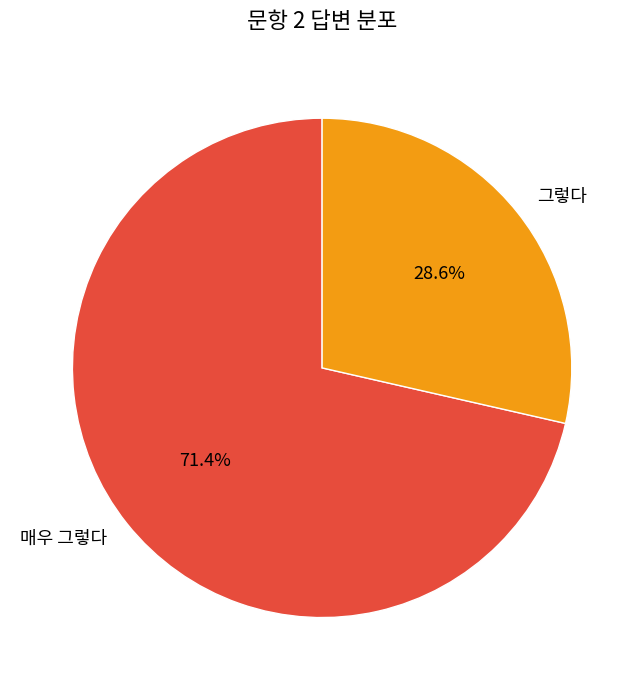

To the nearest percent, what is the difference between the largest and smallest slice percentages?

43%